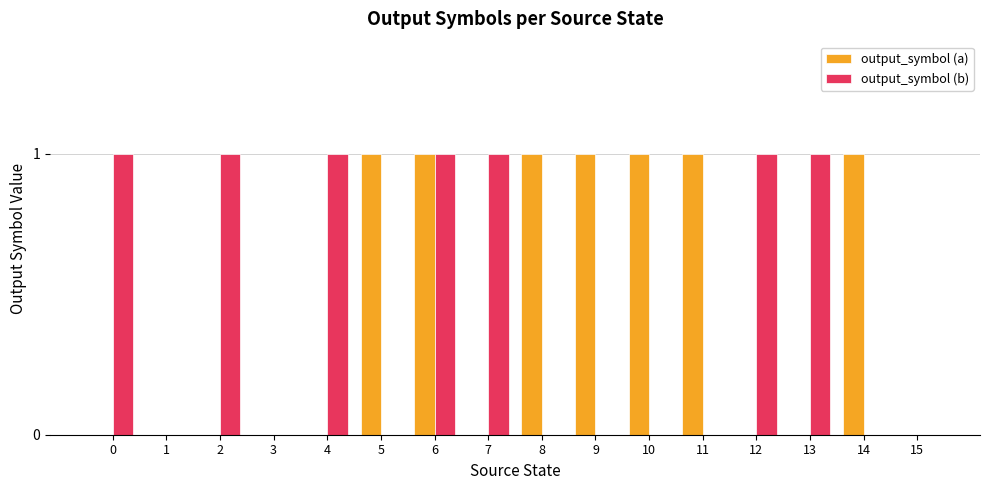

What is the sum of all output_symbol (b) values?

7